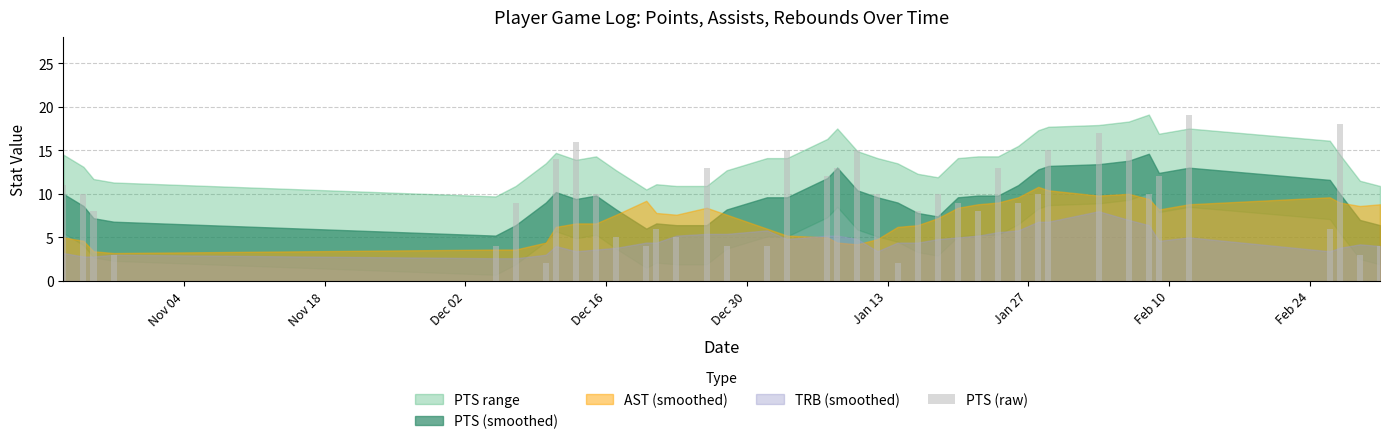

What is the maximum value shown in the chart?

19